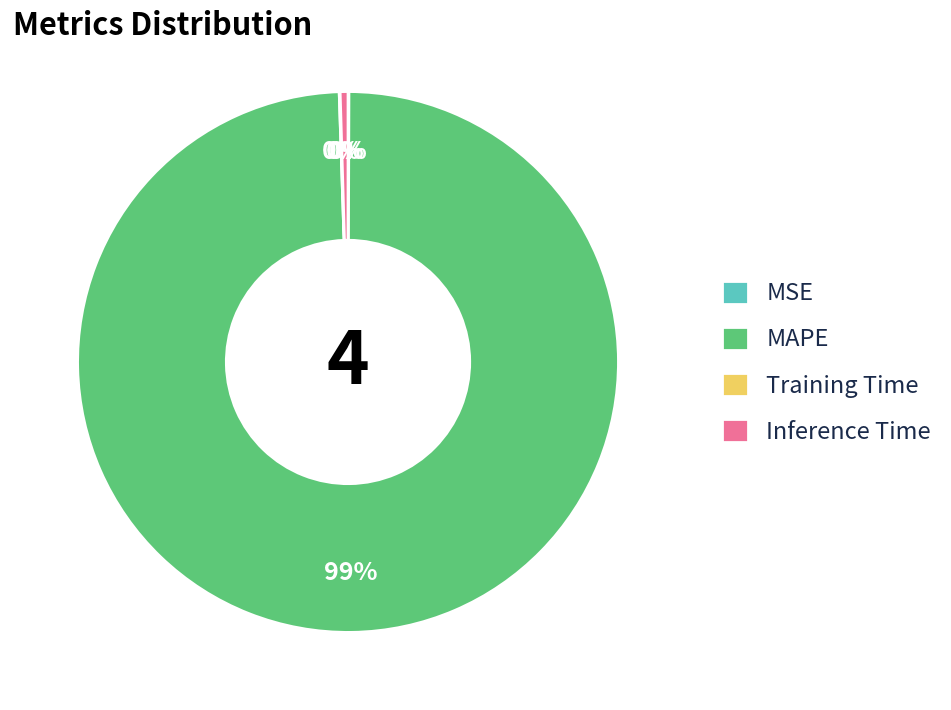

Approximately how many times larger is the value at MAPE compared to Inference Time?

214.0